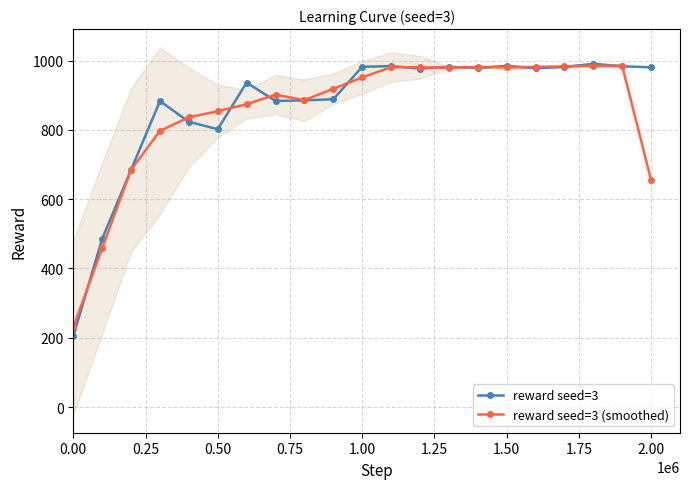

What is the minimum value for reward seed=3?

204.2